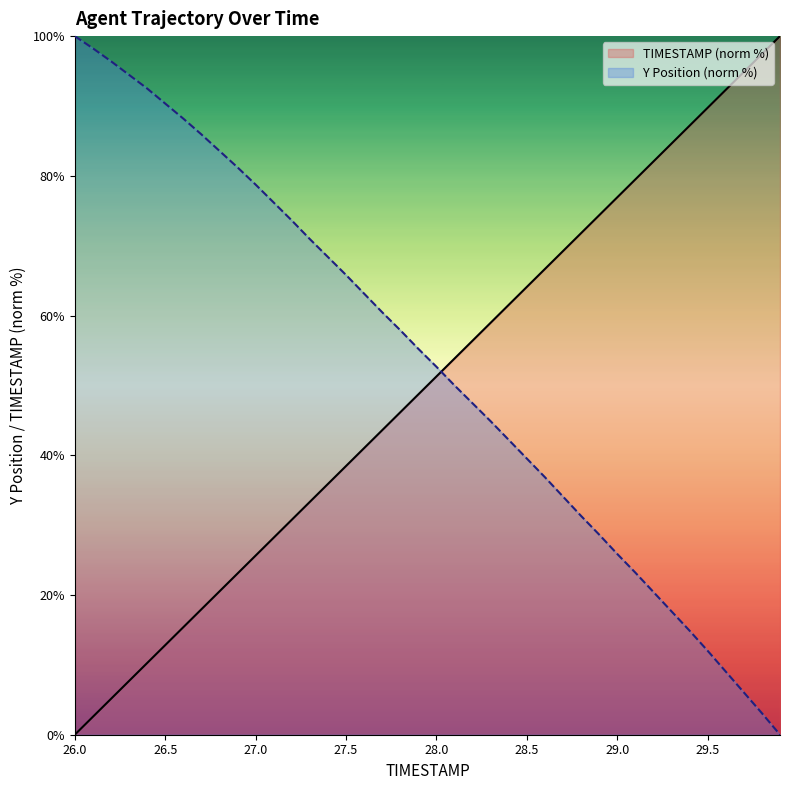

At how many categories does at least one series exceed 50?

40